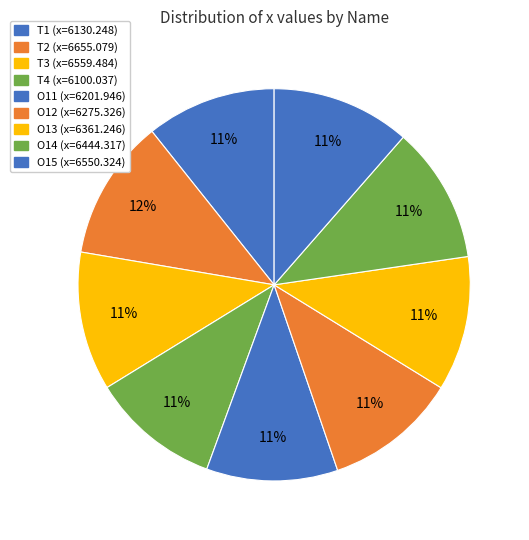

What is the change in value from O12 to O13?

+85.9